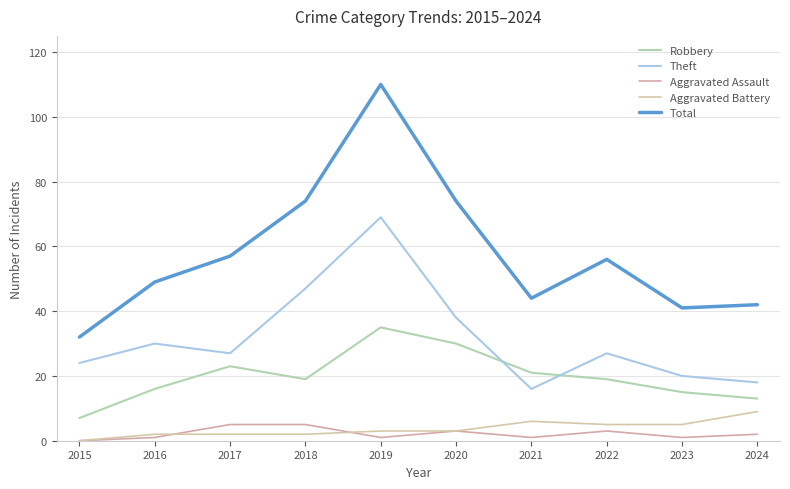

How many lines are shown in the chart?

5